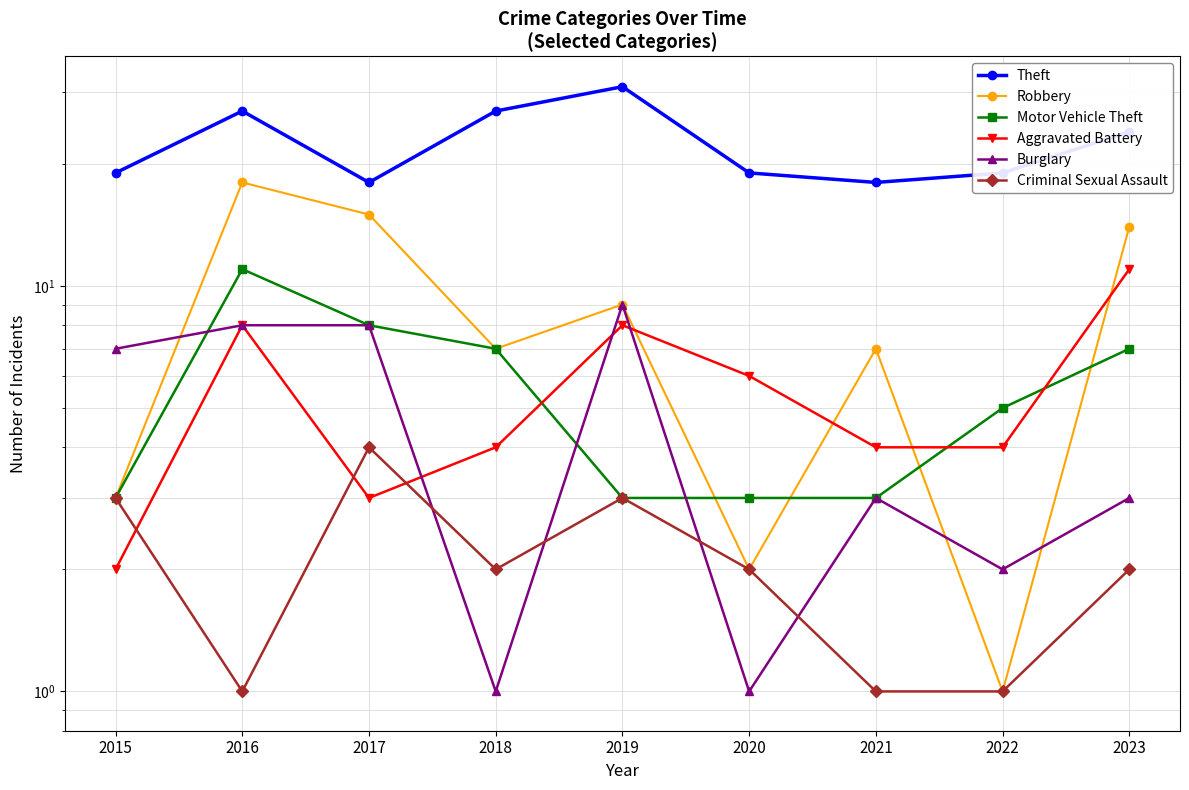

Which series has the largest total across all categories?

Theft